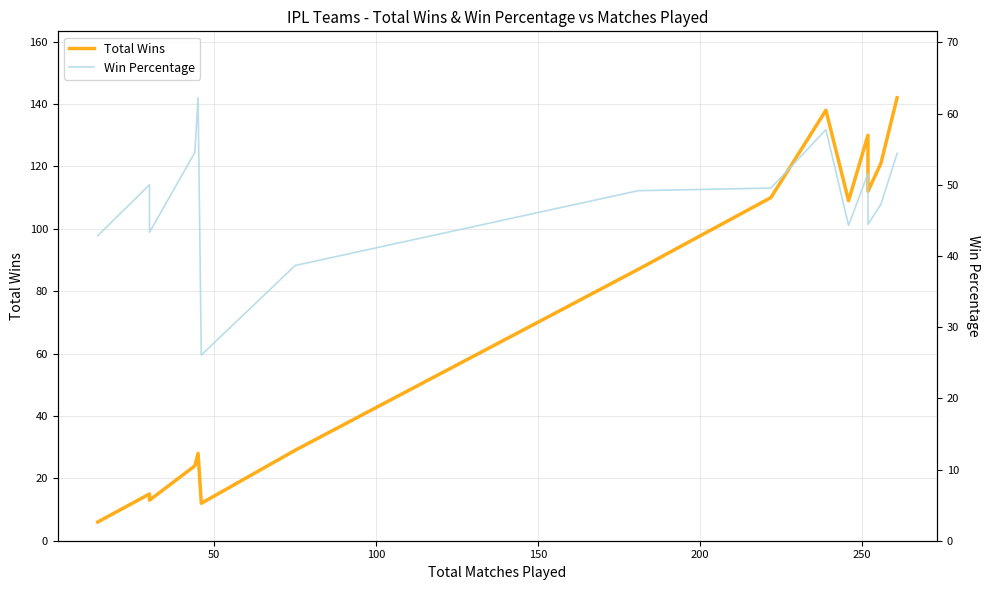

Is the value of Total Wins at 7 greater than the value of Win Percentage at 0?

Yes